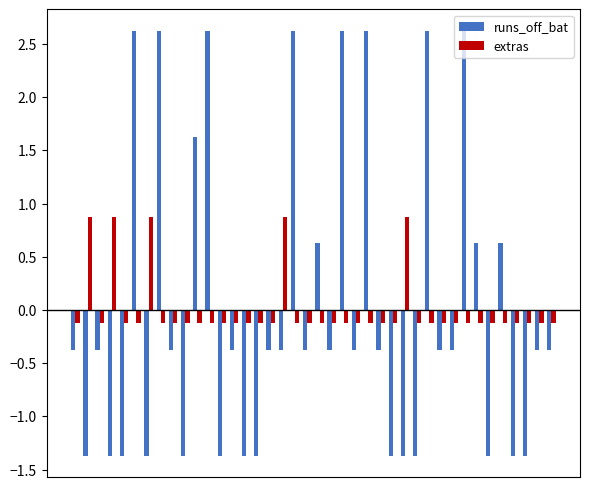

What is the difference between the second highest and second lowest values in the extras series?

1.0